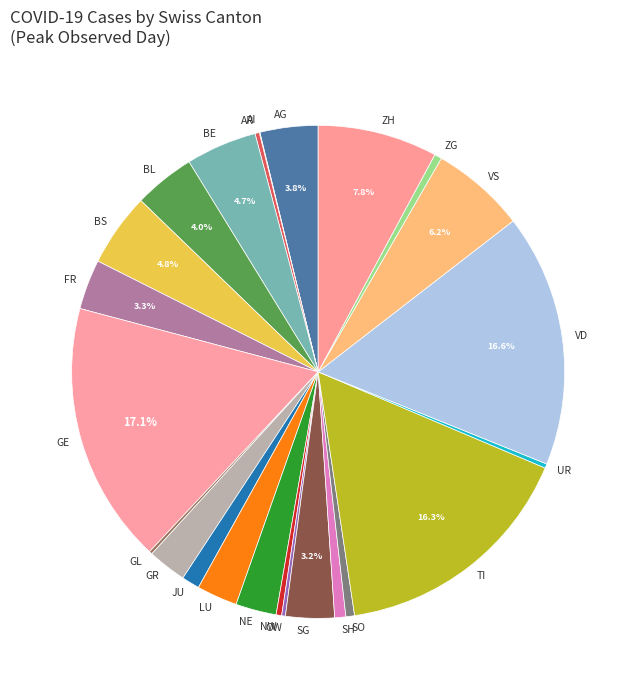

What percentage is the GE slice, to the nearest percent?

17%